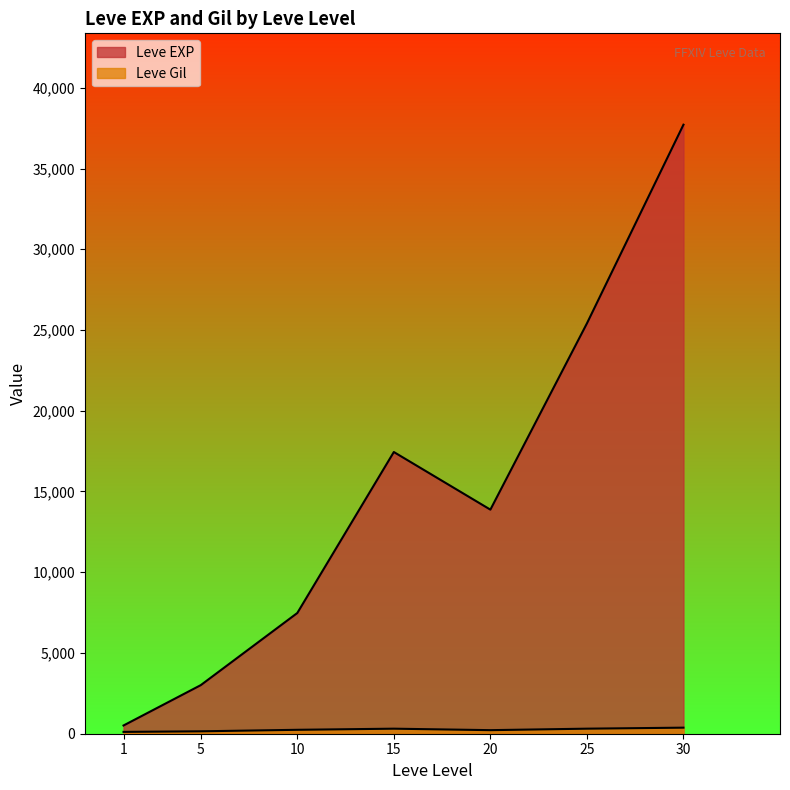

Is the value of Leve EXP at 25 greater than the value of Leve Gil at 15?

Yes